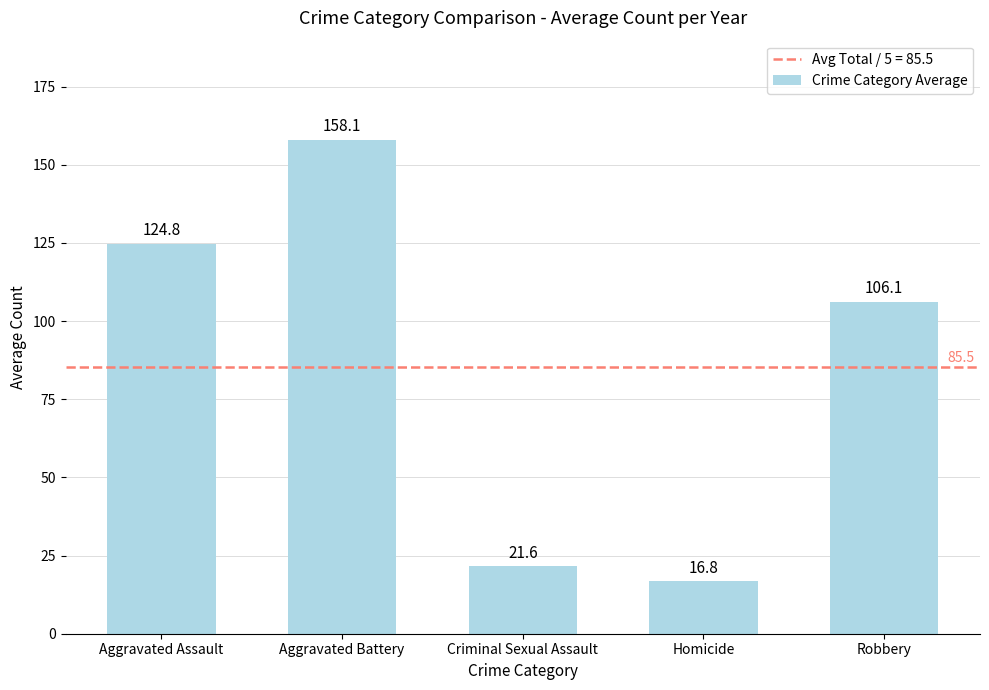

What is the label of the 3rd bar from the left?

Criminal Sexual Assault